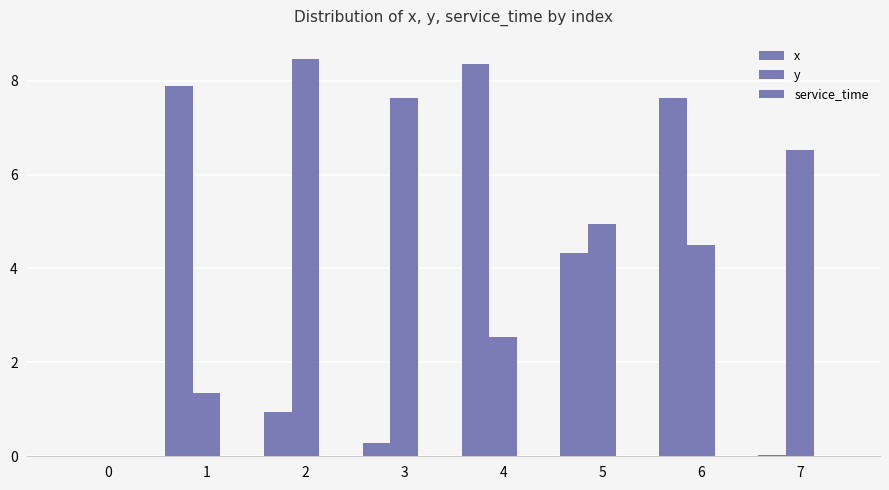

At how many categories does at least one series exceed 3?

7